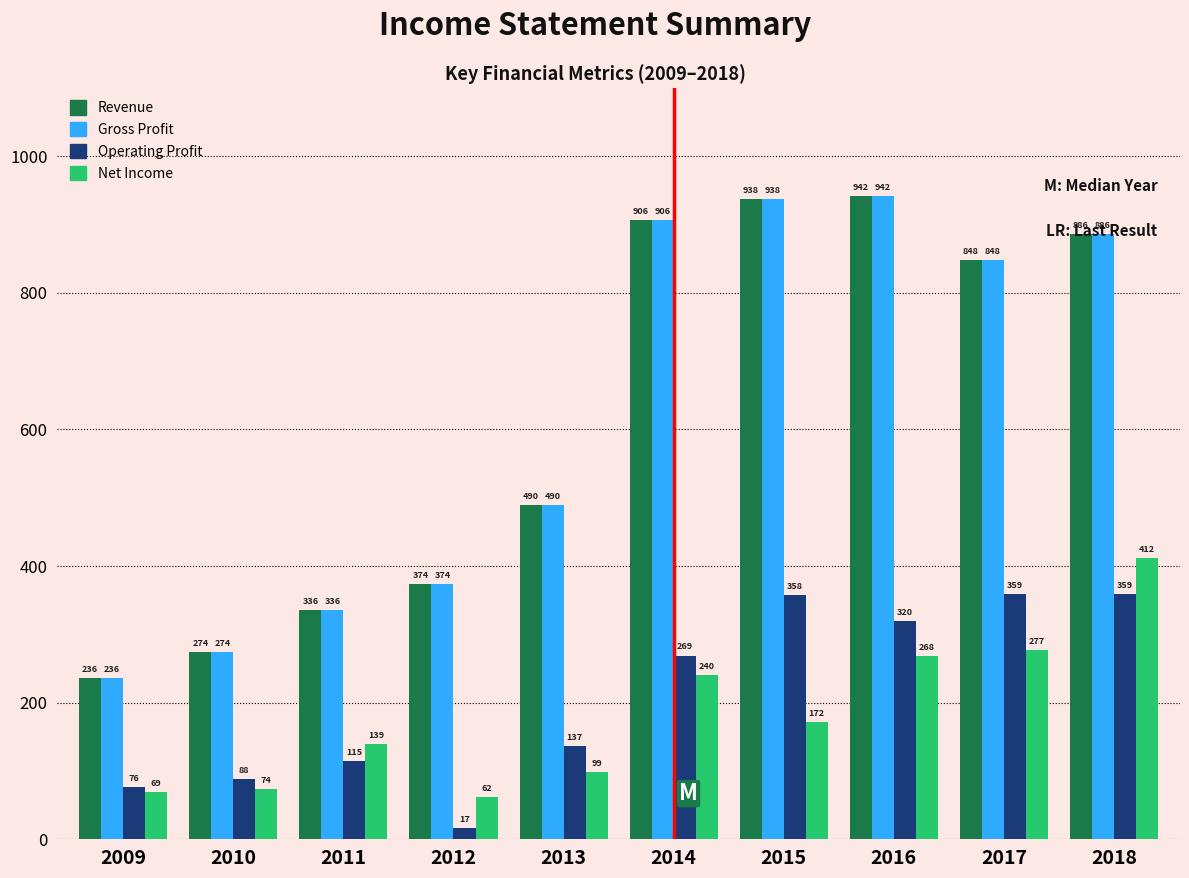

At which label does Gross Profit reach its peak?

2016